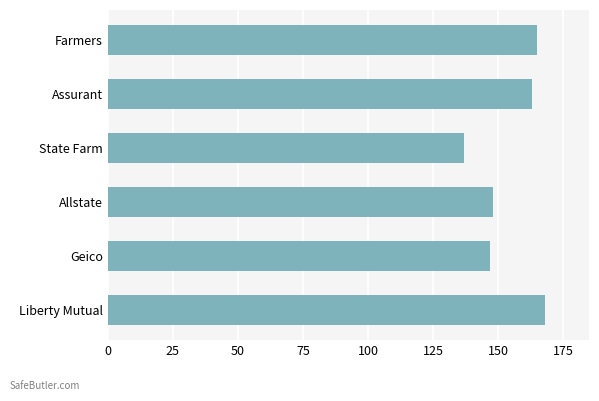

What is the sum of all values?

928